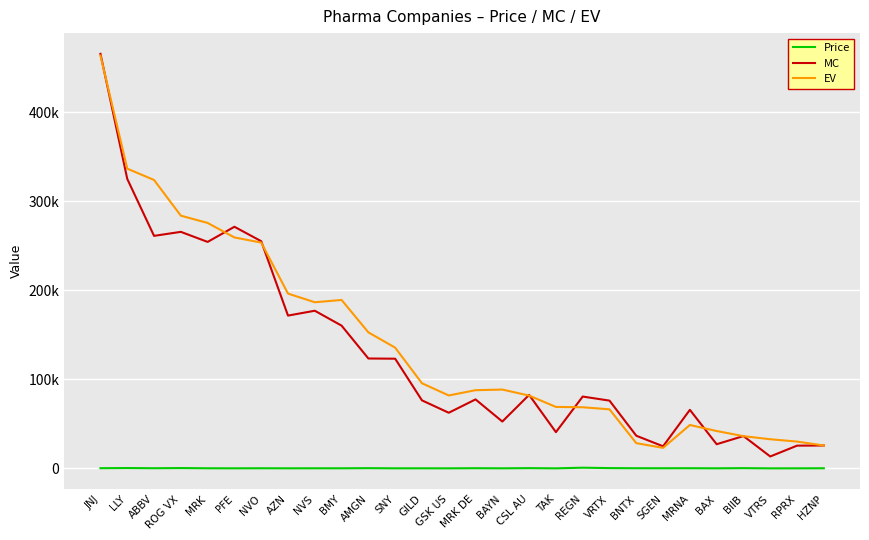

Is this an area chart (filled region under the line)?

No